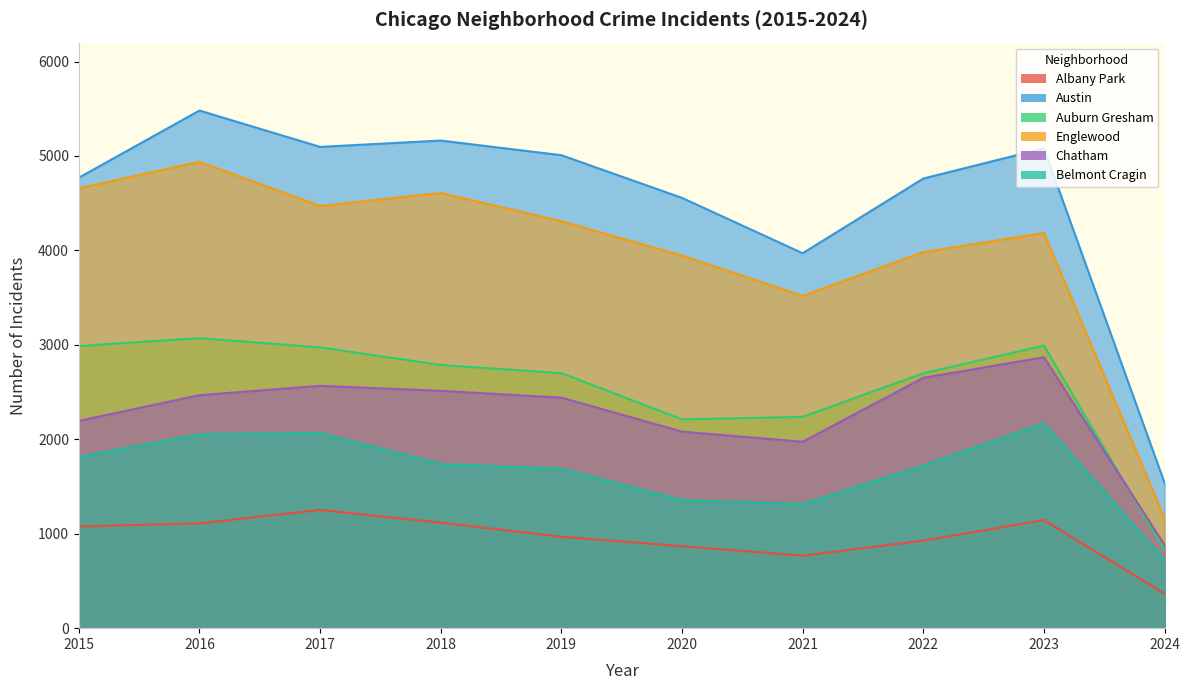

Reading right to left, what are all the values shown in this chart?

Albany Park: 365	1144	926	767	868	968	1117	1252	1110	1076
Austin: 1537	5081	4761	3970	4556	5008	5163	5096	5481	4770
Auburn Gresham: 819	2992	2699	2237	2211	2700	2787	2973	3071	2987
Englewood: 1163	4184	3982	3519	3945	4309	4608	4471	4938	4658
Chatham: 880	2869	2651	1974	2081	2441	2513	2566	2467	2195
Belmont Cragin: 722	2170	1720	1313	1356	1687	1737	2066	2053	1812